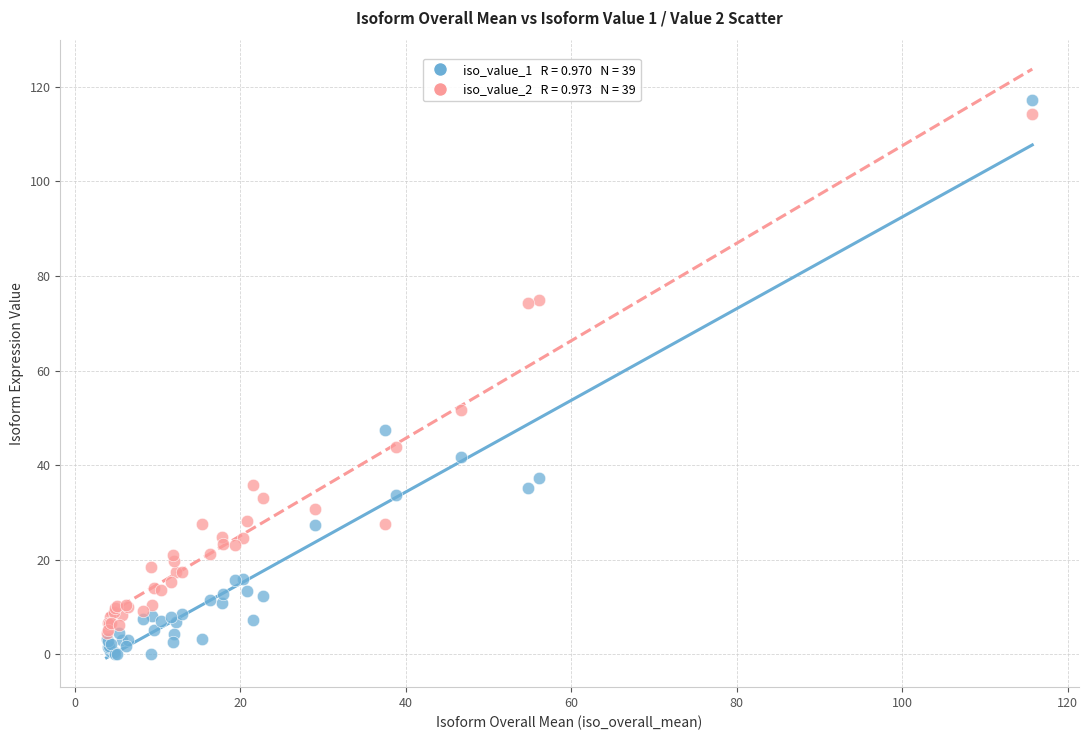

Across all series, what Y value is closest to 58?

51.7